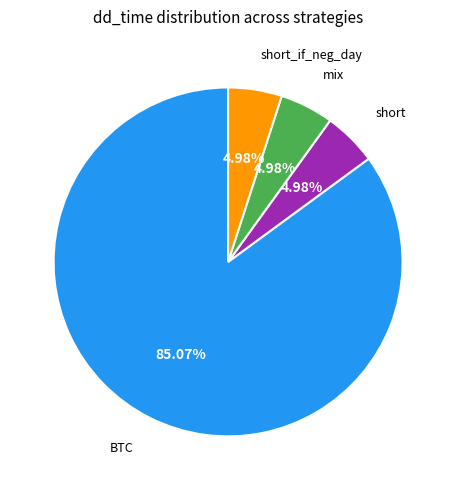

Approximately how many times larger is the value at BTC compared to mix?

17.1